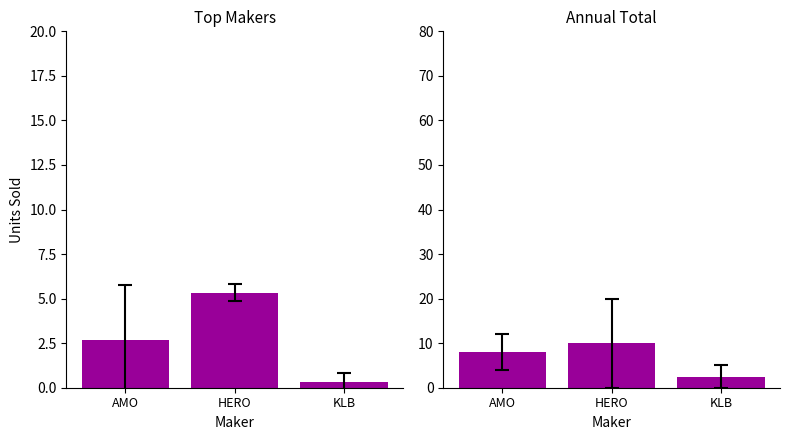

How many categories are shown in the chart?

3